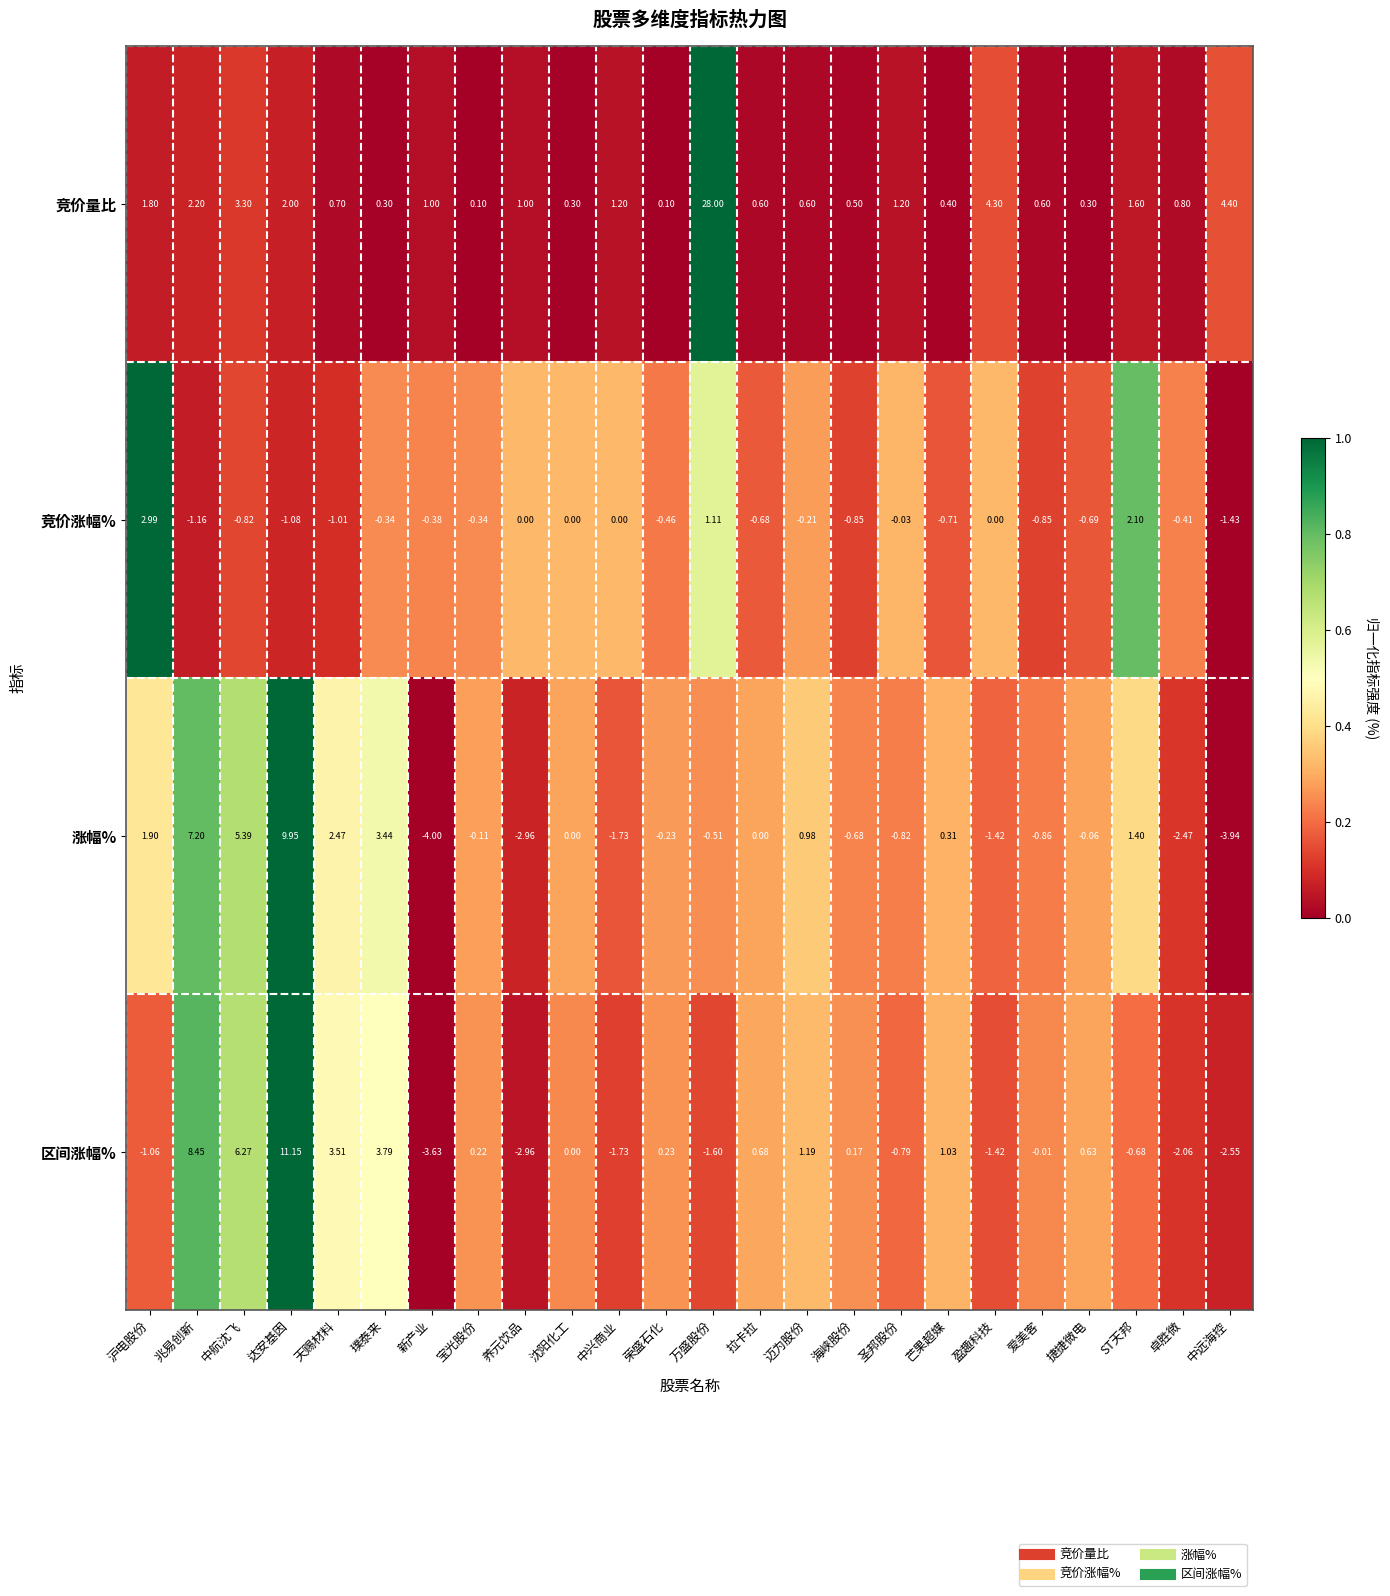

Where is 区间涨幅% nearest to the value 3?

天赐材料